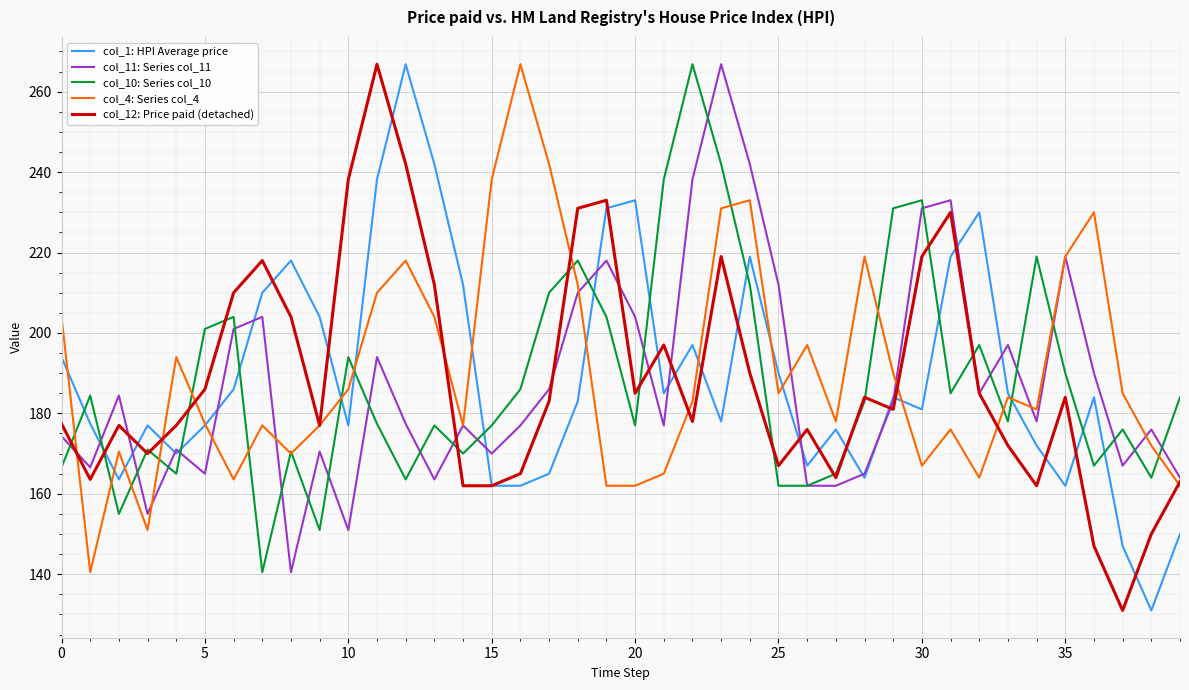

How many lines are shown in the chart?

5